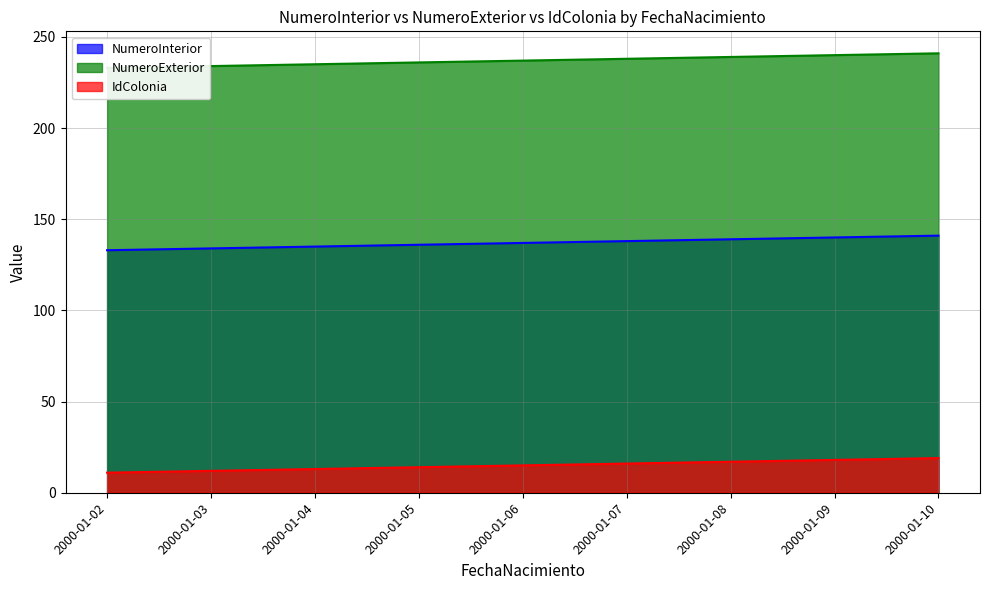

Reading right to left, extract all data points from this chart.

NumeroInterior: 141	140	139	138	137	136	135	134	133
NumeroExterior: 241	240	239	238	237	236	235	234	233
IdColonia: 19	18	17	16	15	14	13	12	11